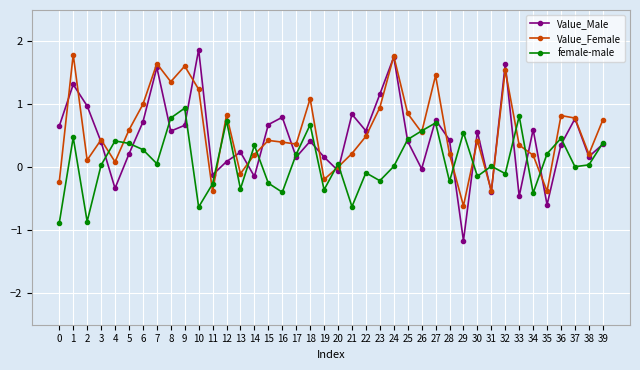

List the series in order of their overall mean, highest first.

Value_Female, Value_Male, female-male